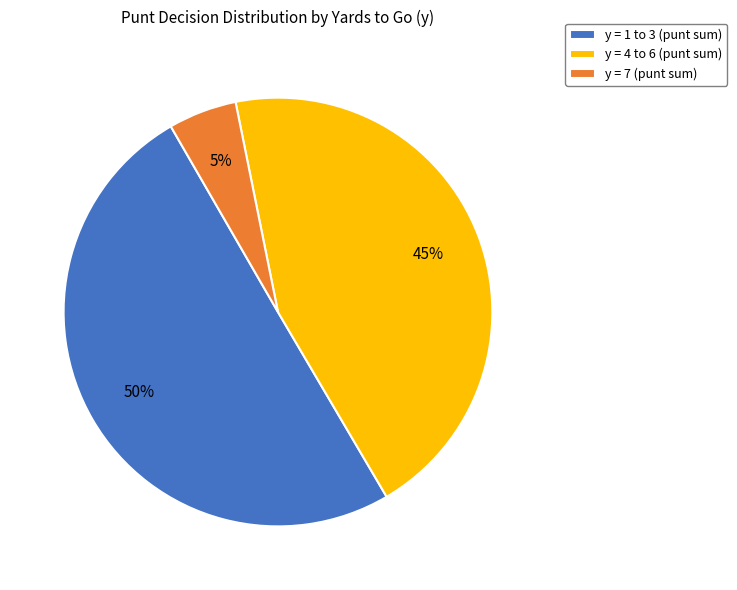

To the nearest percent, what is the difference between the largest and smallest slice percentages?

45%